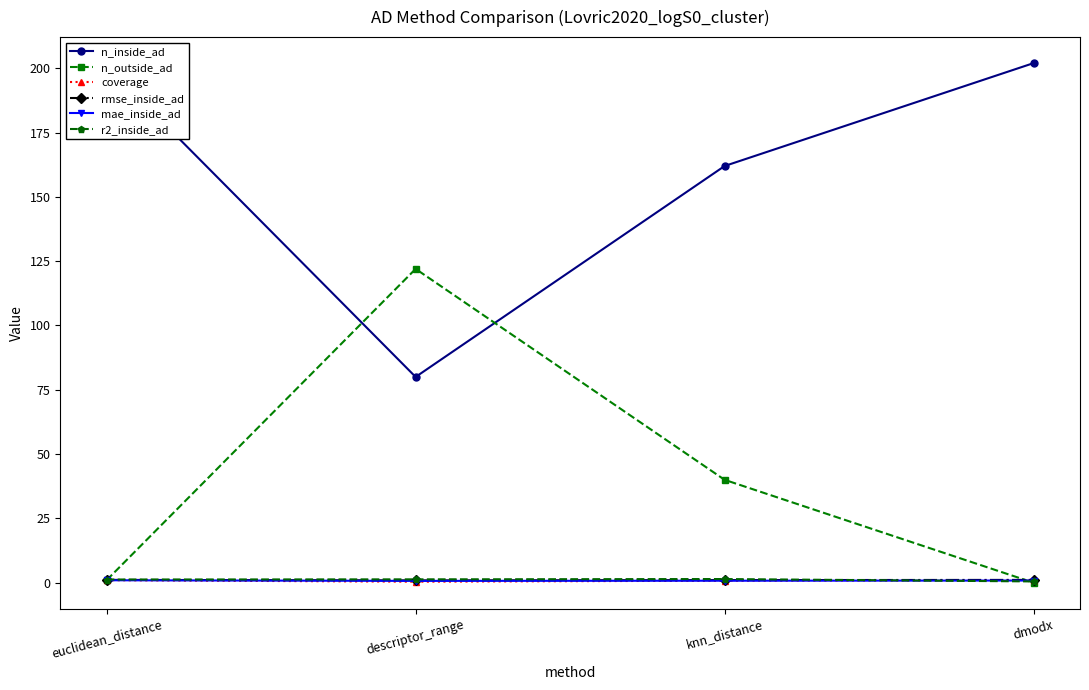

Which series has the largest total across all categories?

n_inside_ad